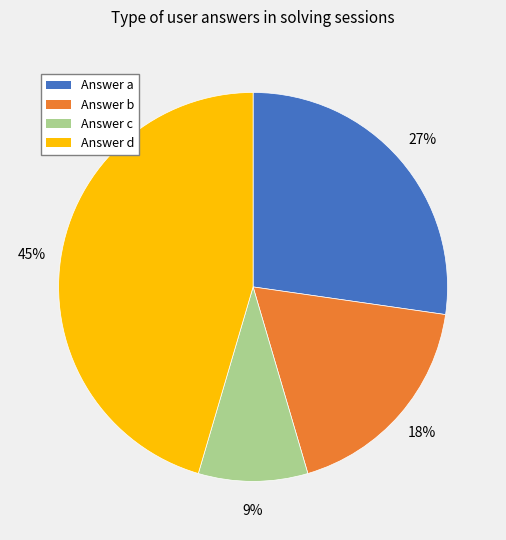

Is the sum of Answer b and Answer a greater than half?

No